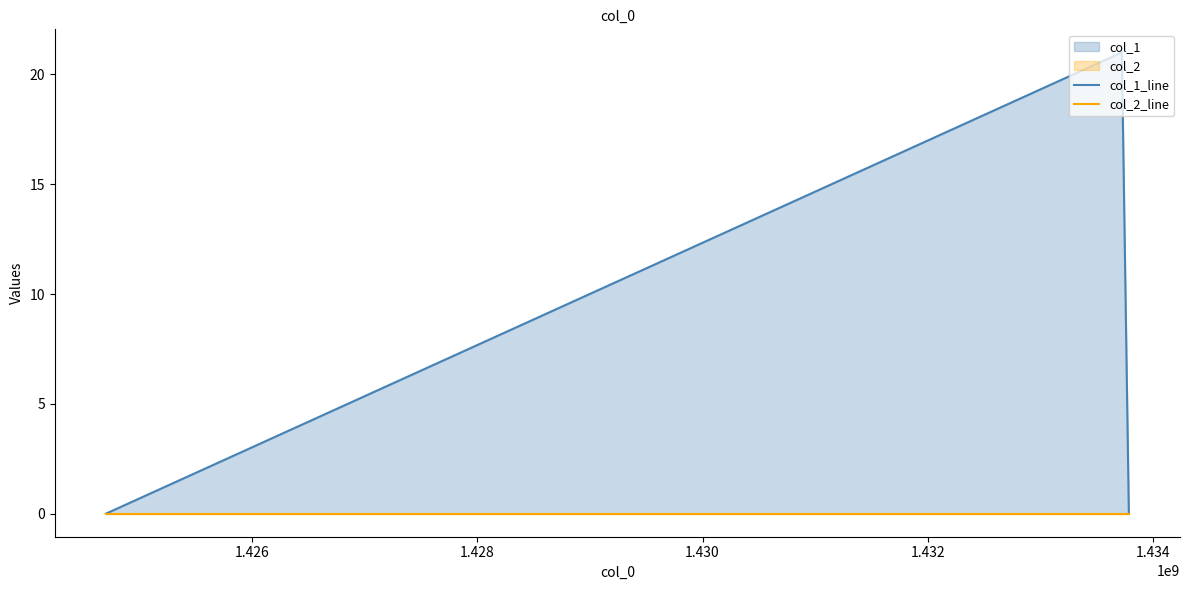

How many categories are shown in the chart?

3